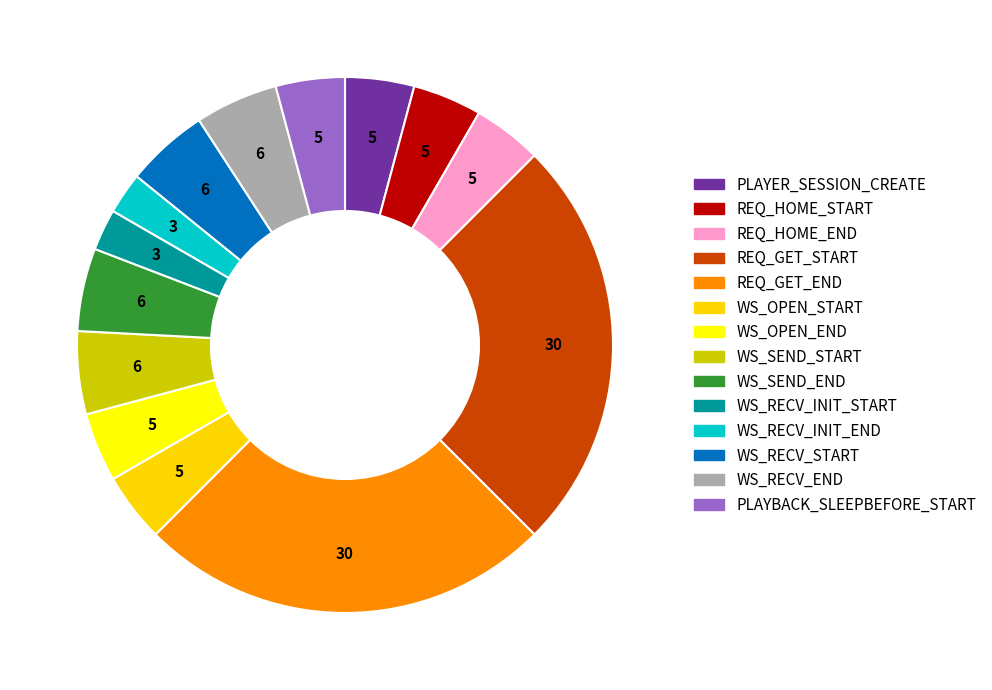

Which slice is the largest?

REQ_GET_START